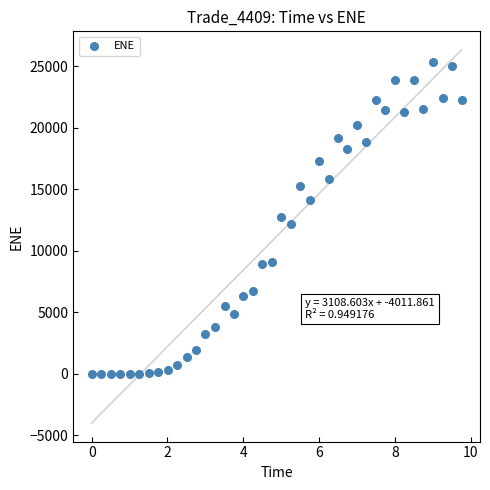

What is the range of X values (max minus min)?

9.8